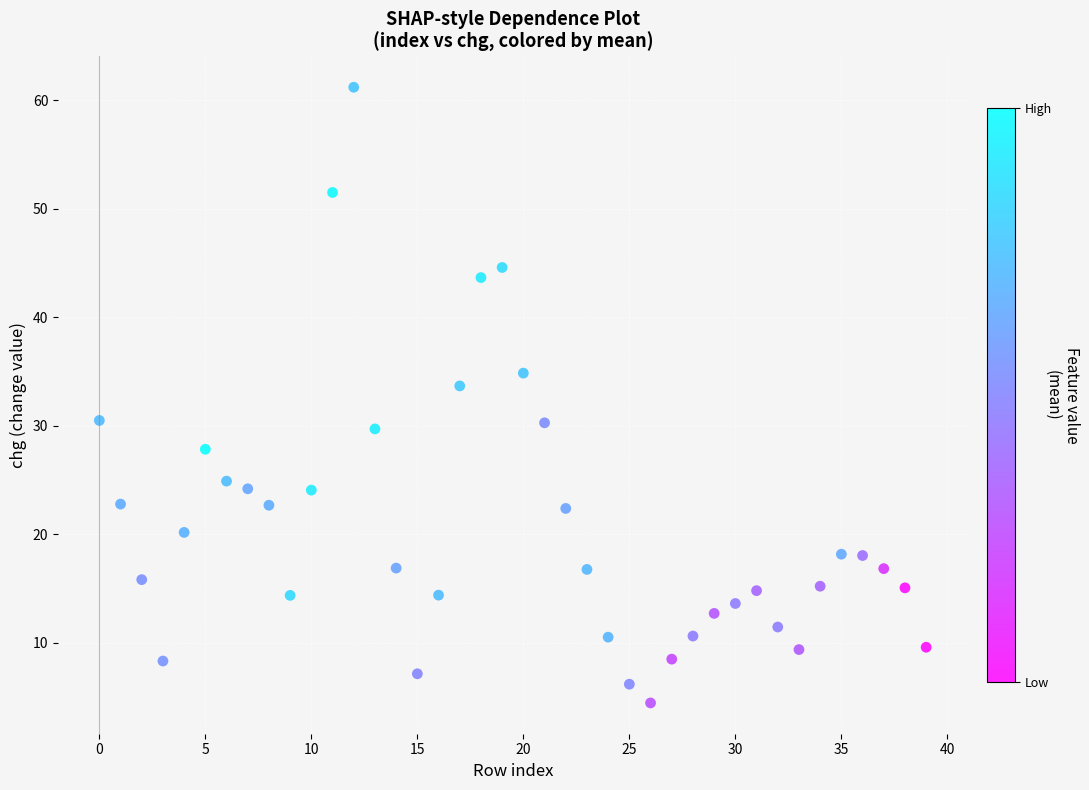

What is the range of Y values (max minus min)?

56.8